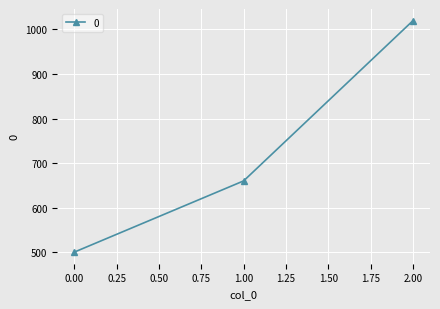

What is the approximate value at 1.00, to the nearest 10?

660